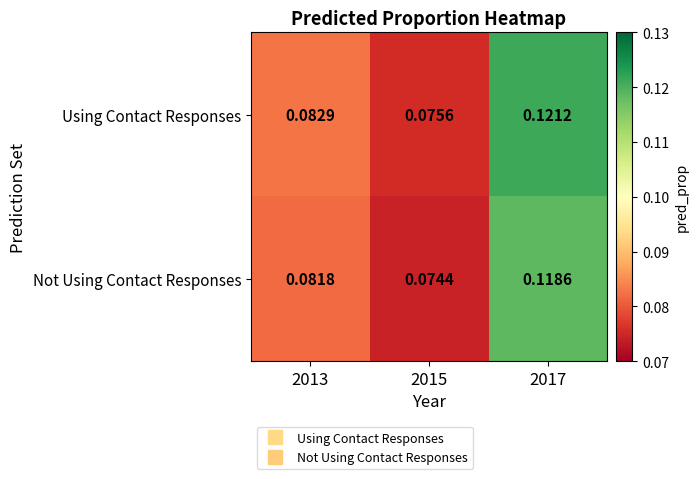

Is the value of Using Contact Responses at 2017 greater than the value of Not Using Contact Responses at 2015?

Yes